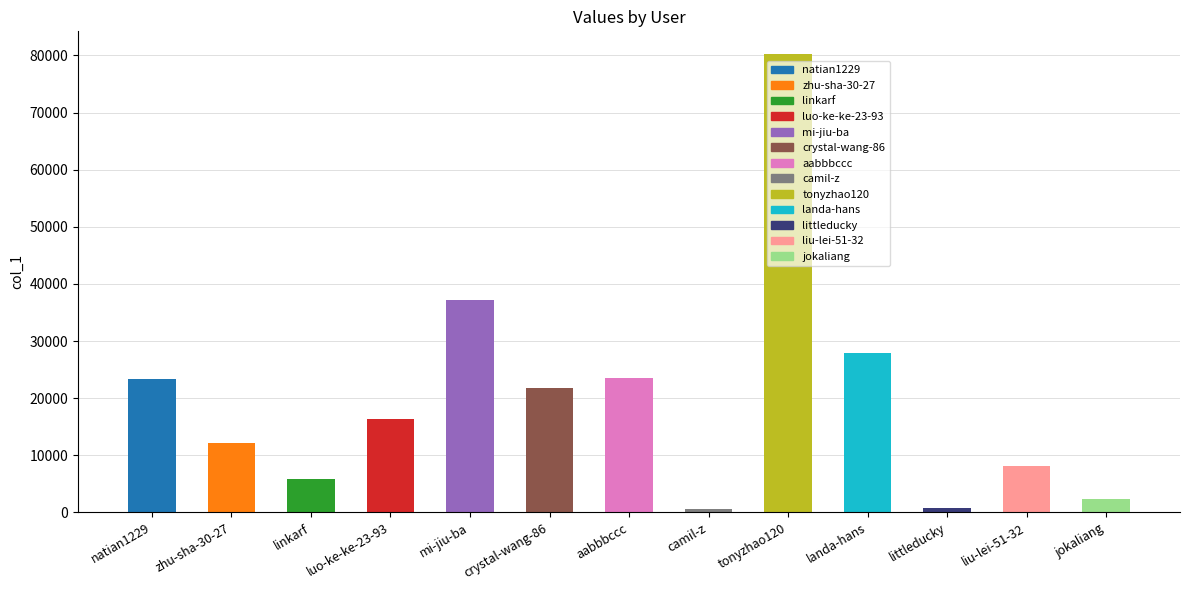

What is the sum of the values at aabbbccc and linkarf?

29307